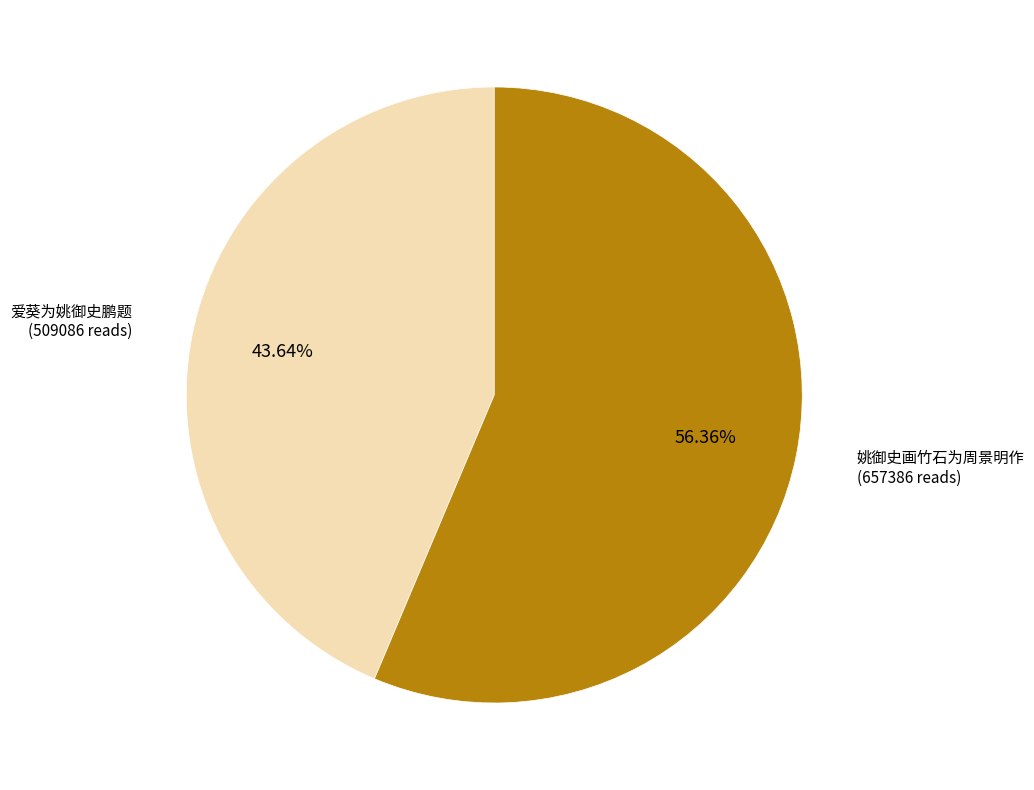

Does any single category account for the majority?

Yes